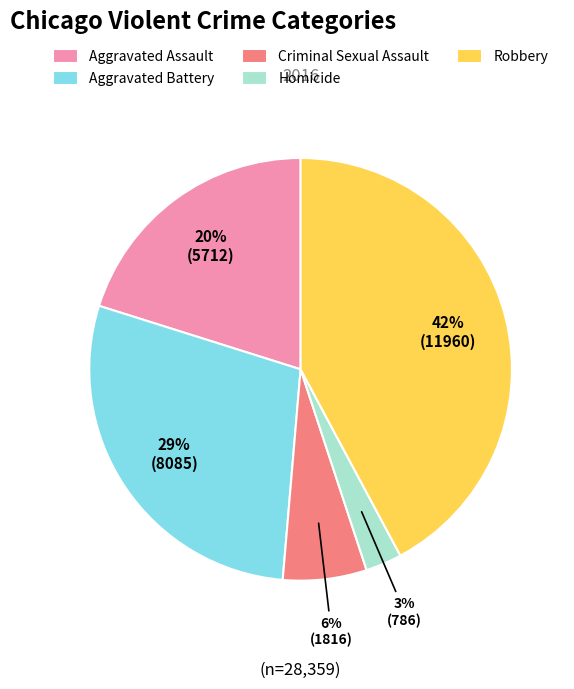

To the nearest percent, what percentage of the pie is Robbery?

42%